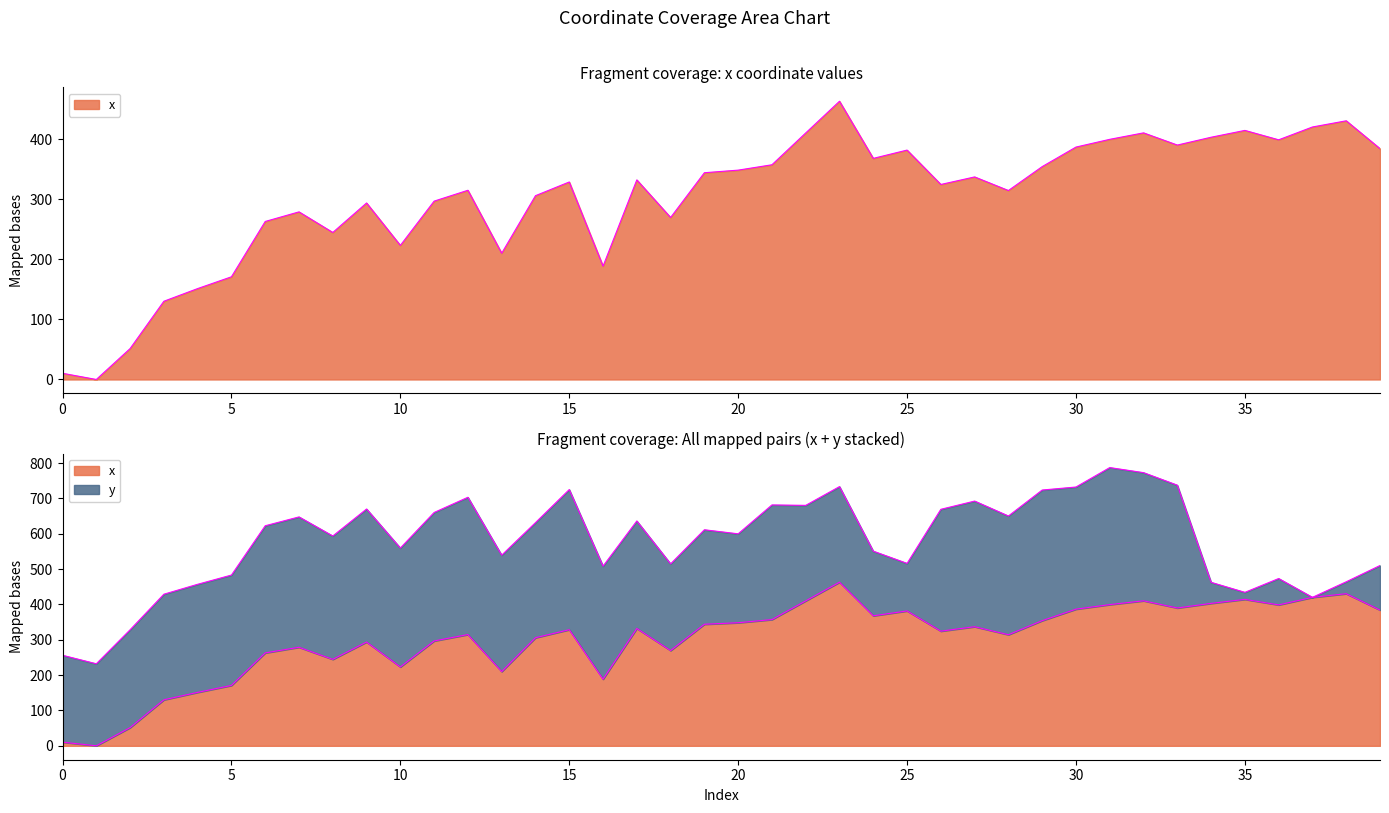

What is the difference between the second highest and minimum values?

430.3